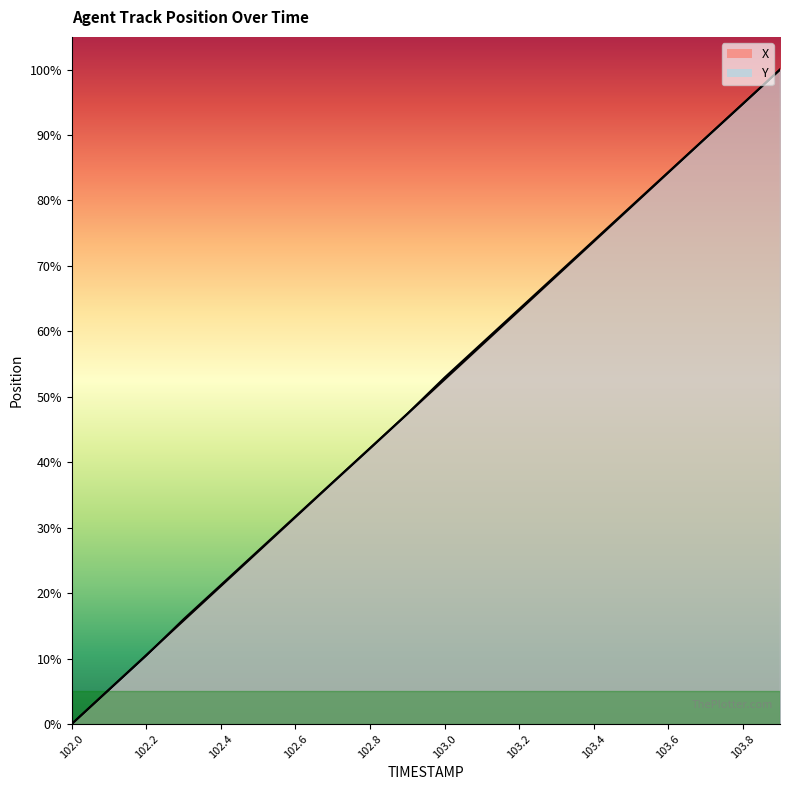

What is the label of the 19th point from the left?

103.8